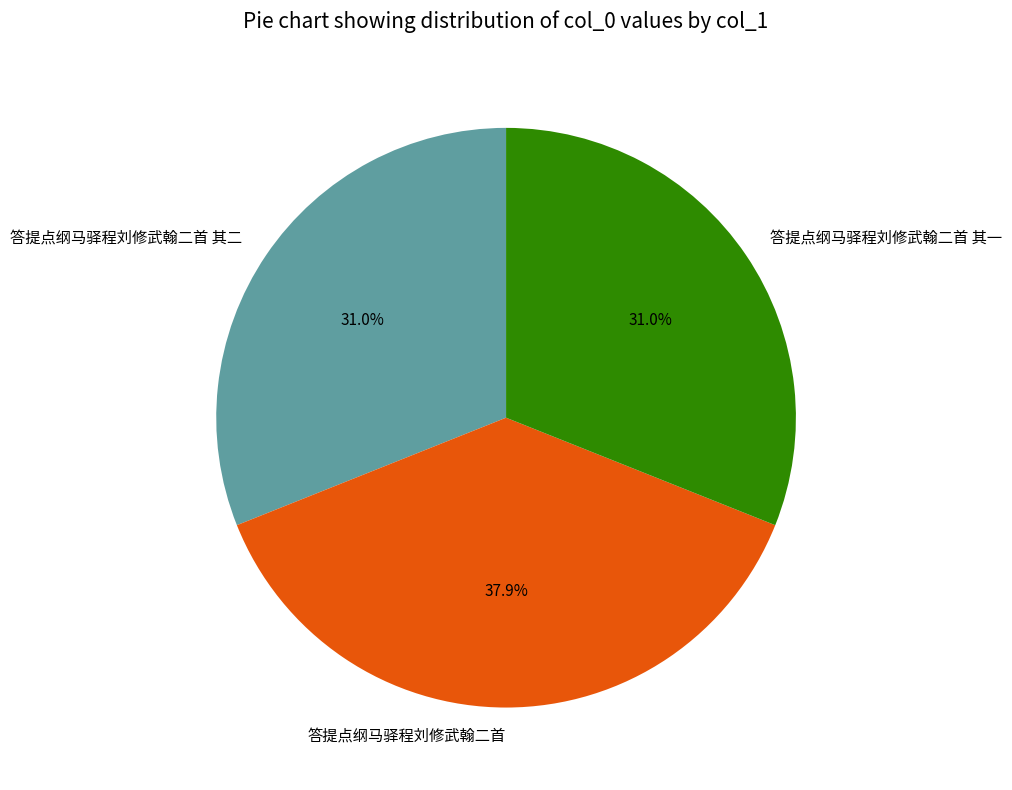

Which category has the biggest portion of the pie?

答提点纲马驿程刘修武翰二首